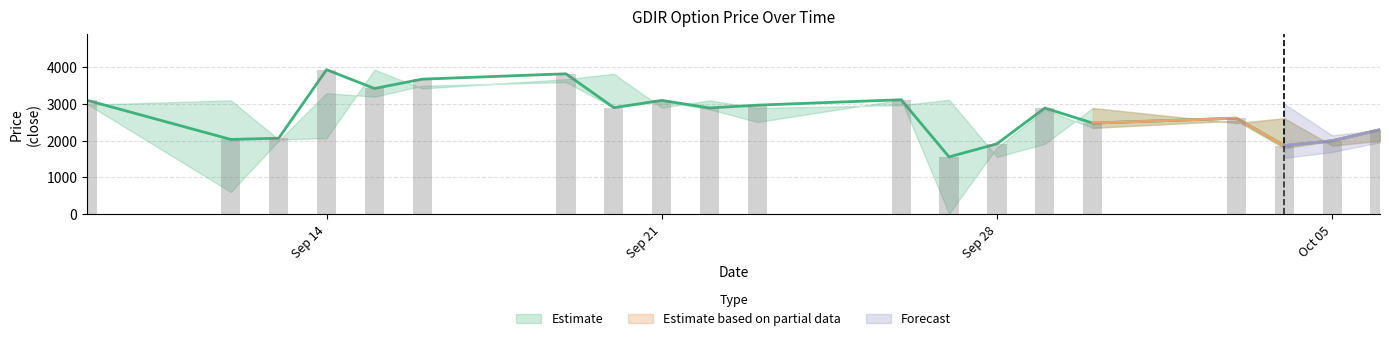

What is the total value across all series at 13?

5285